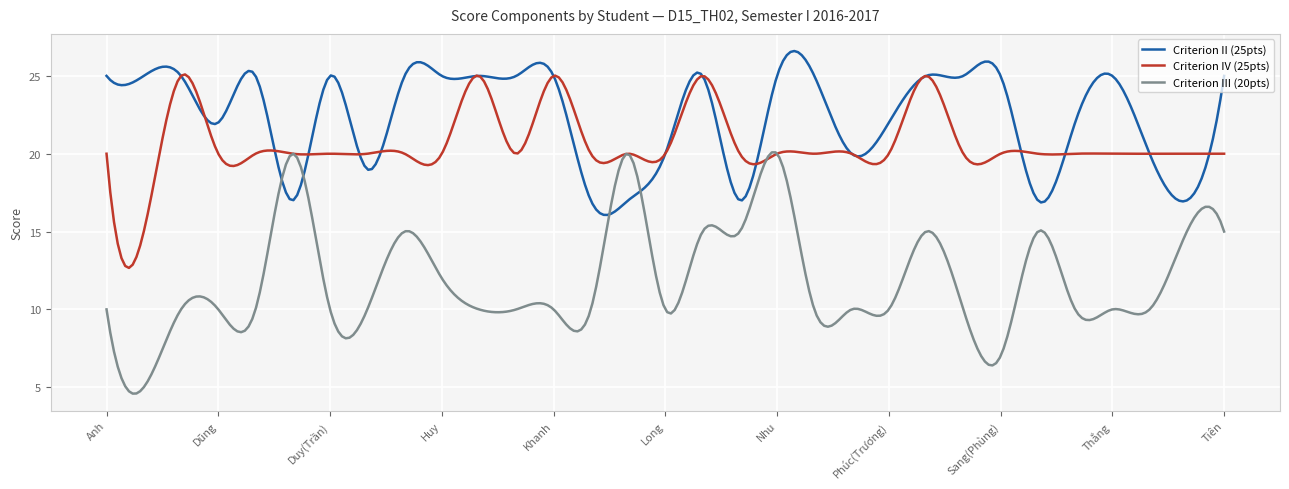

After their last crossing, which series has the higher values: Criterion II (25pts) or Criterion IV (25pts)?

Criterion II (25pts)